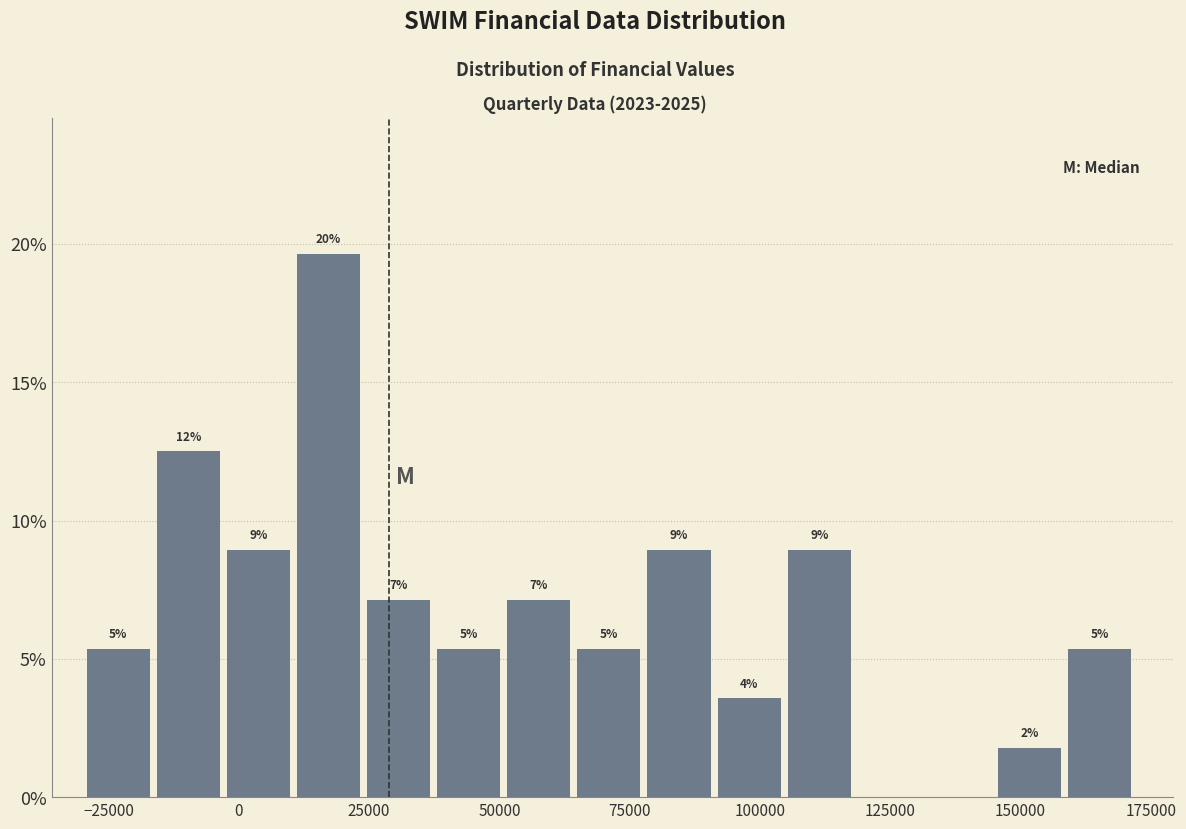

Read against the x-axis, roughly where is the centre of the tallest bar?

15000